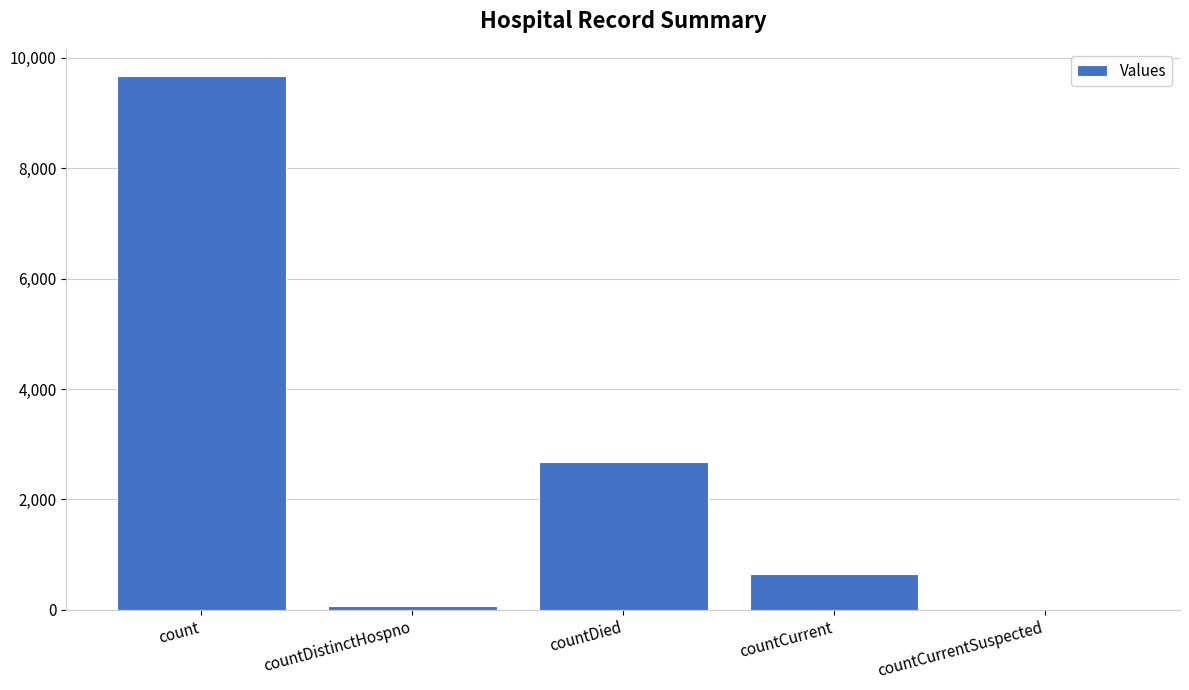

Reading left to right, extract all data points from this chart.

9679	77	2685	643	0